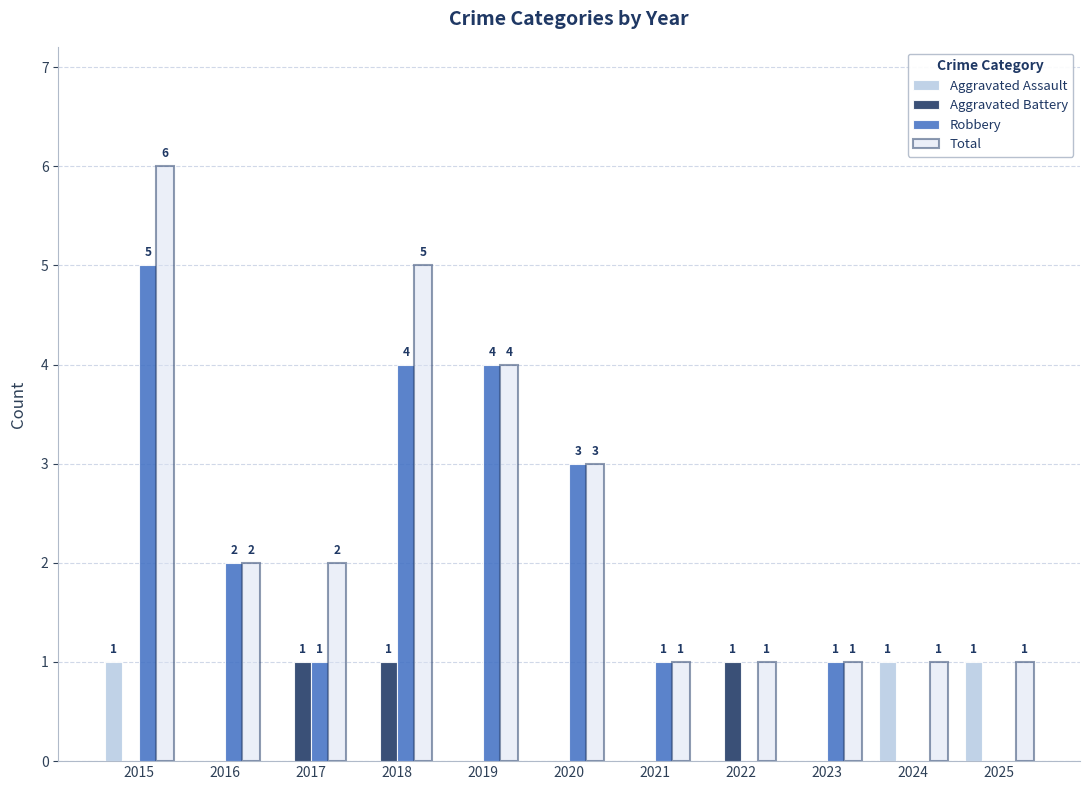

Between 2015 and 2021, which series saw the biggest shift?

Total